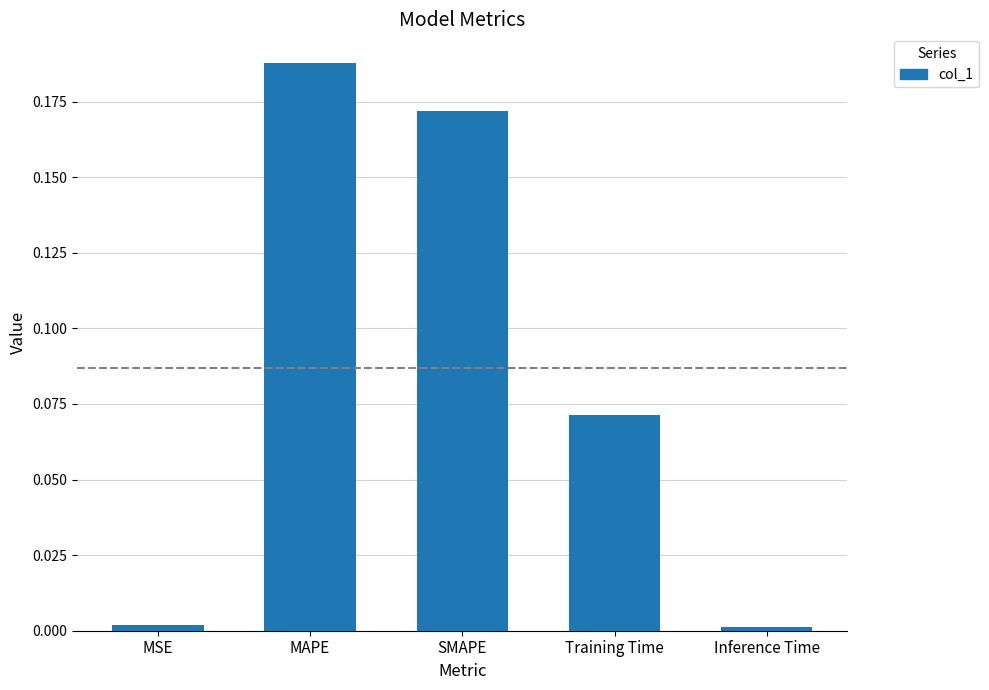

How many bars are there in total?

5